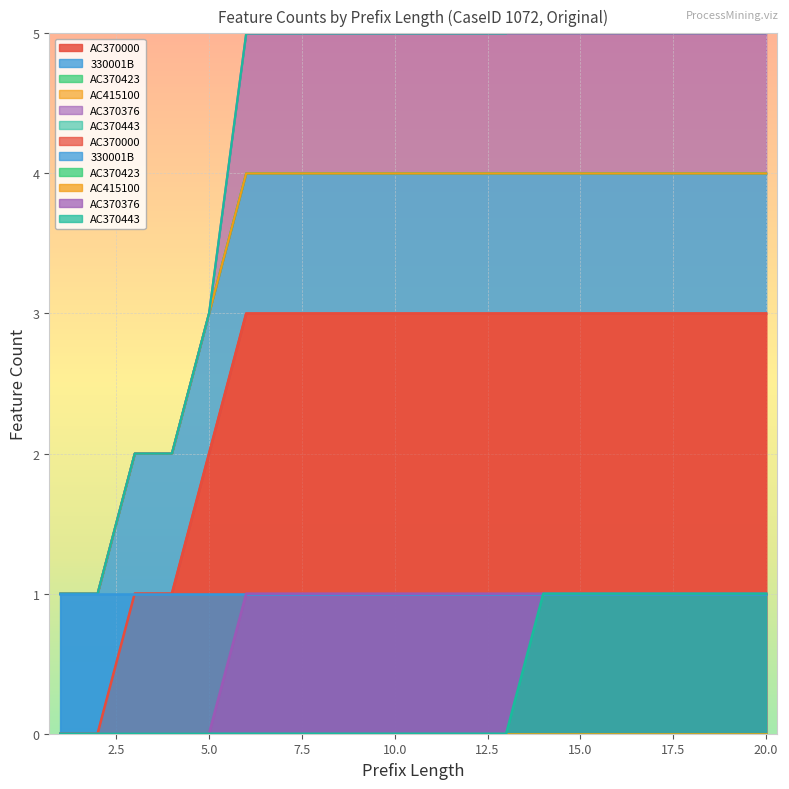

What is the difference between the maximum and minimum values in the AC370000 series?

3